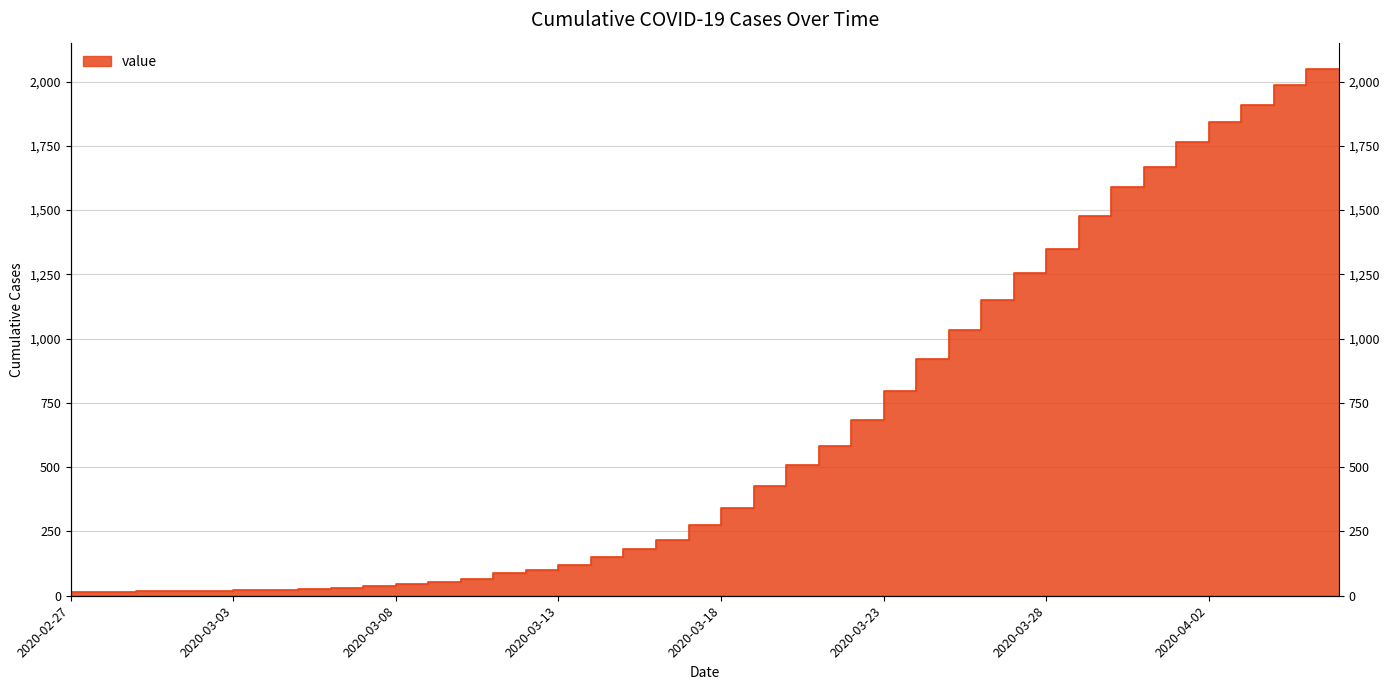

What is the value of the 27th point from the left?

798